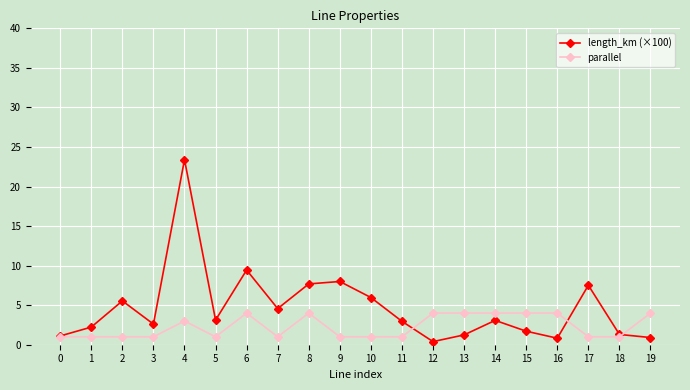

Which series has the largest total across all categories?

length_km (×100)